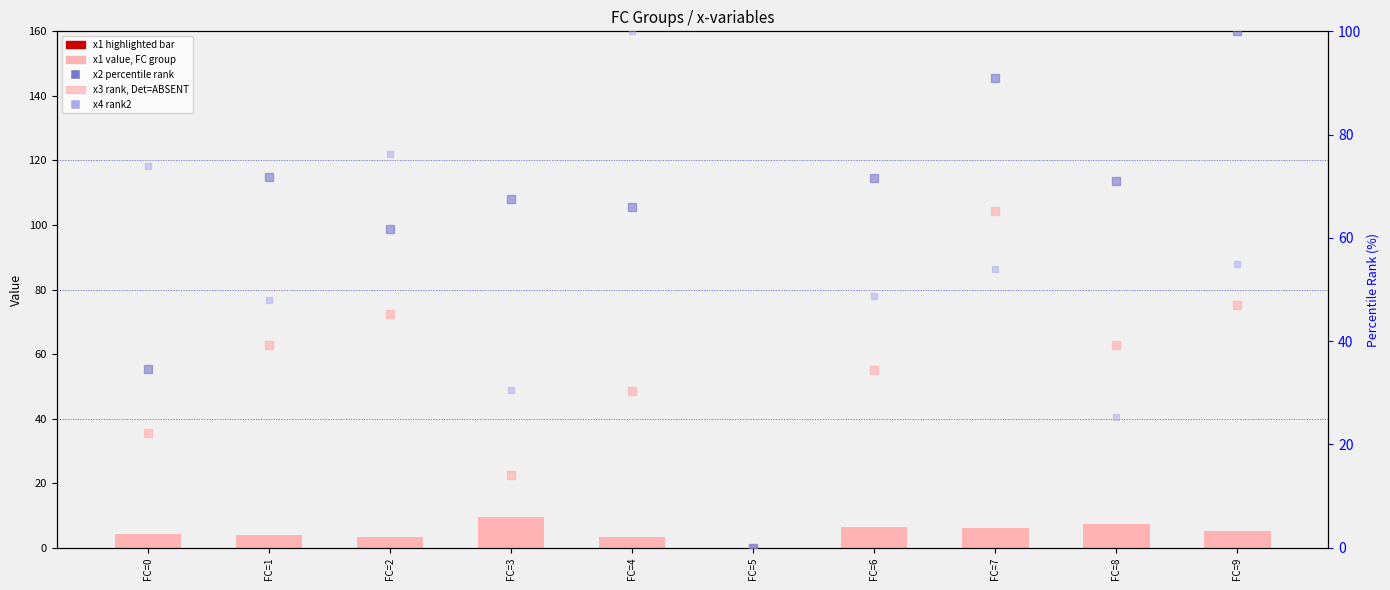

Which series reaches the minimum Y coordinate?

x1 (value, FC group)